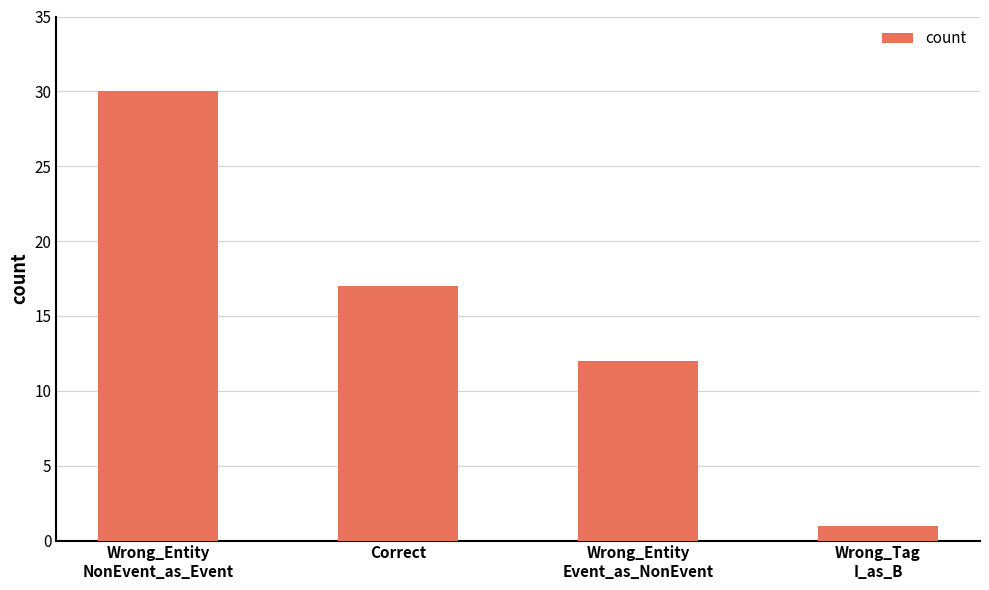

How many series are shown in this chart?

1